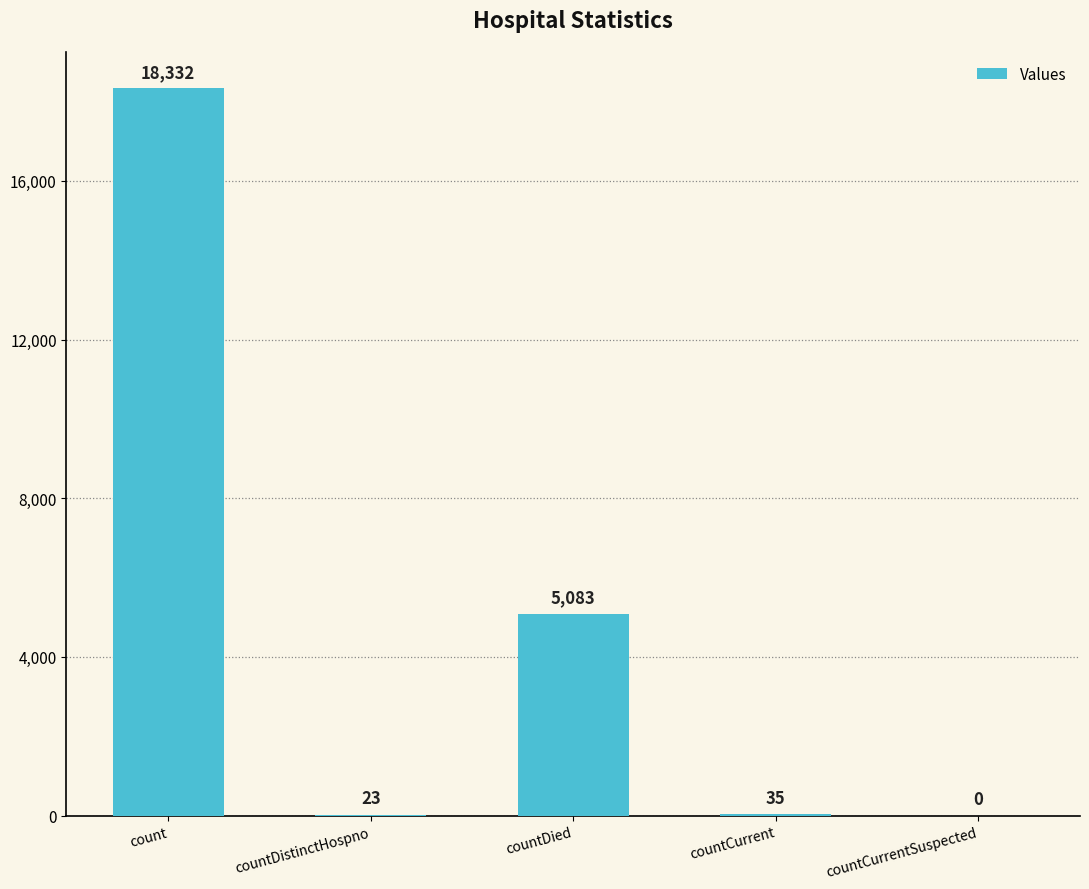

Does the chart contain stacked bars?

No